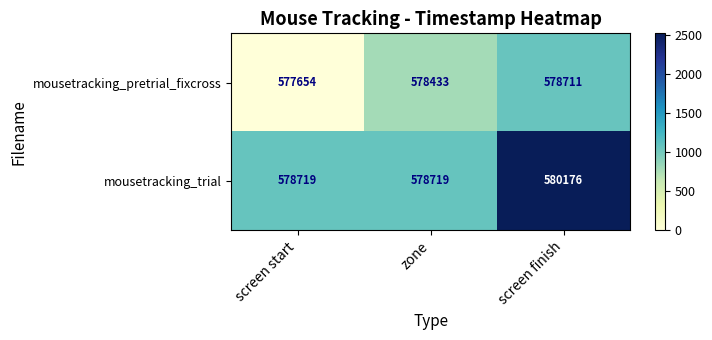

At which category is the sum across all series the highest?

screen finish